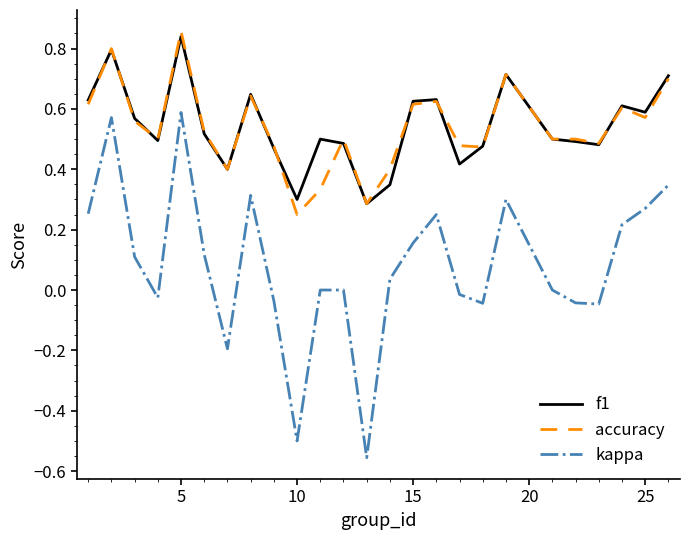

True or false: accuracy and kappa intersect in this chart.

False